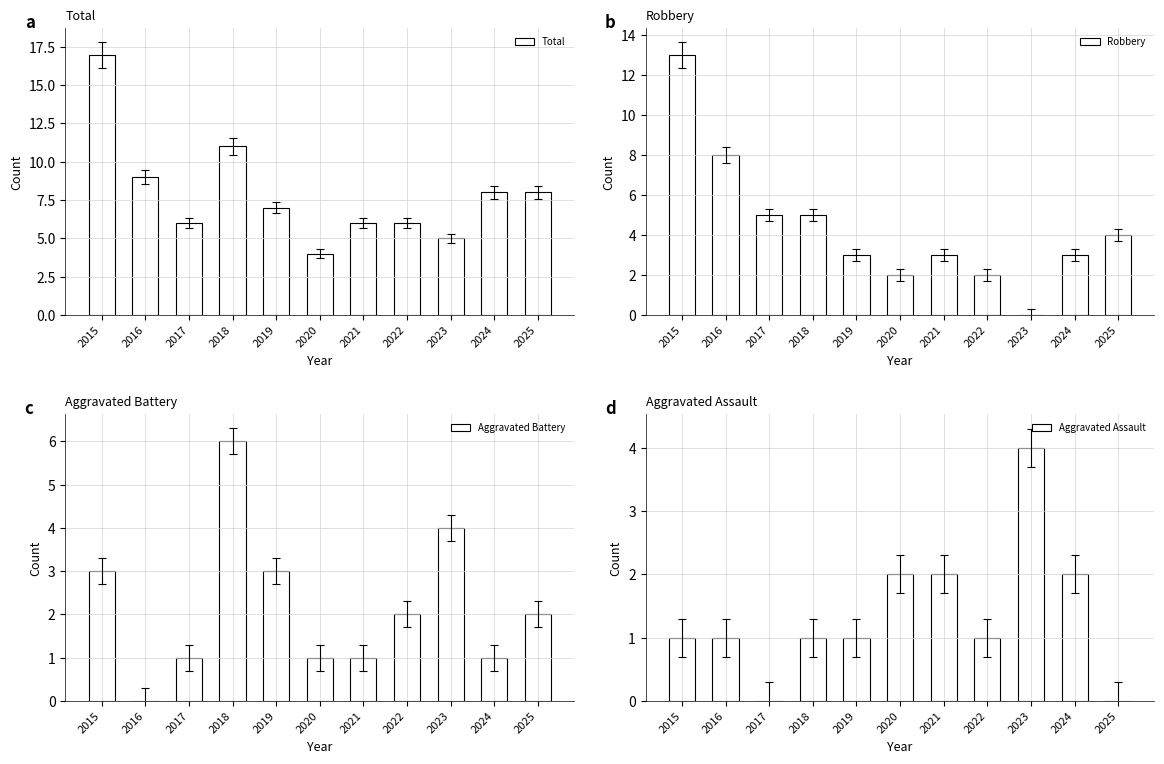

The Robbery series shows 2 at 2020. True or false?

True